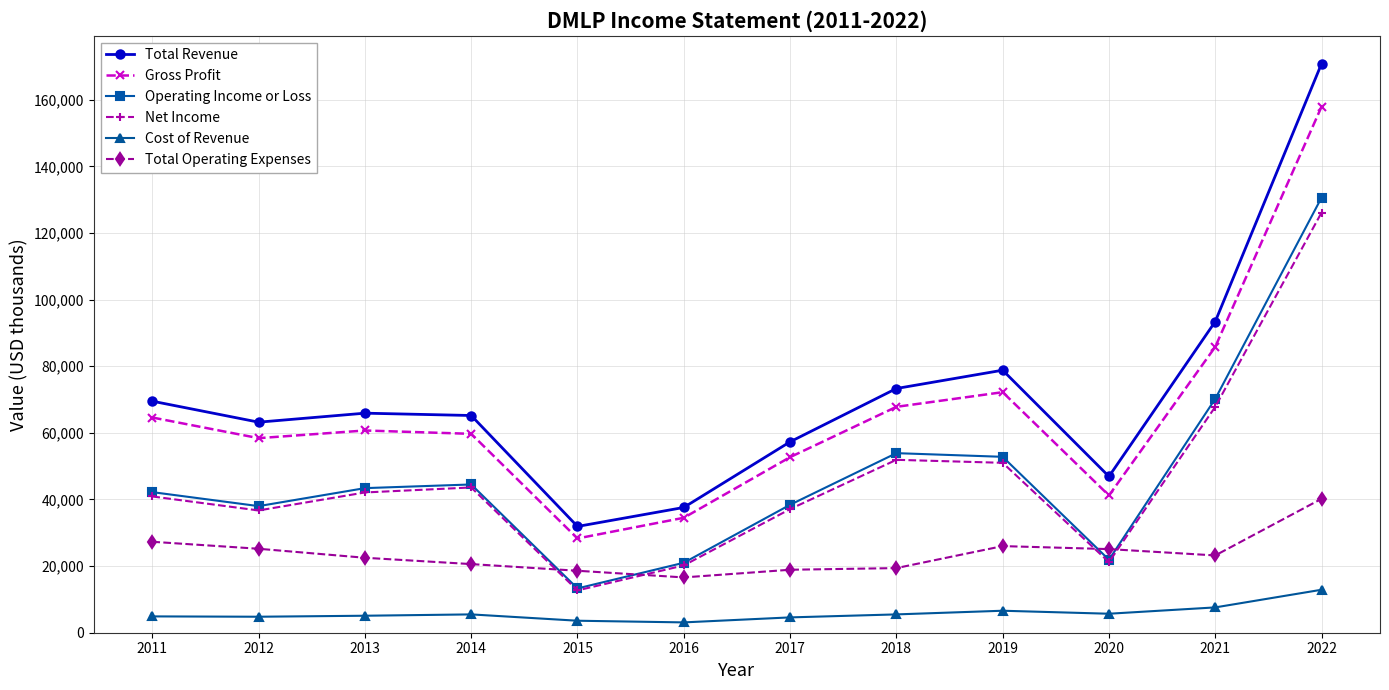

How many values in the Cost of Revenue series are below 5500?

6